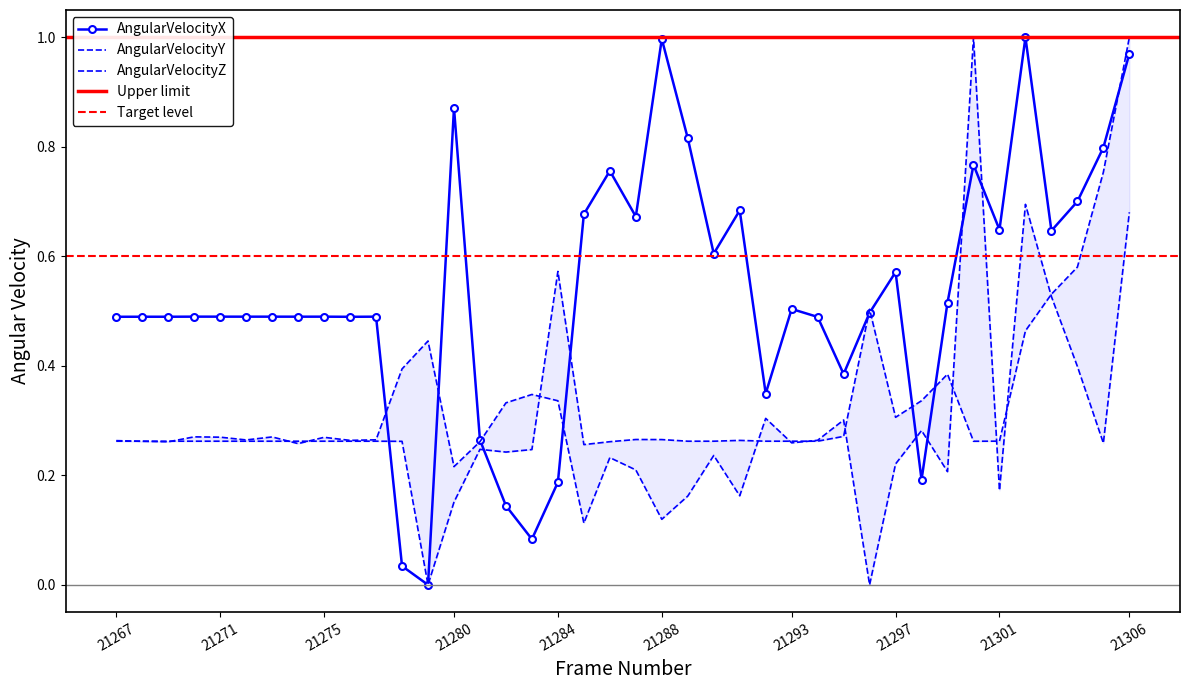

Which has a higher value, 21294 or 21290?

21290